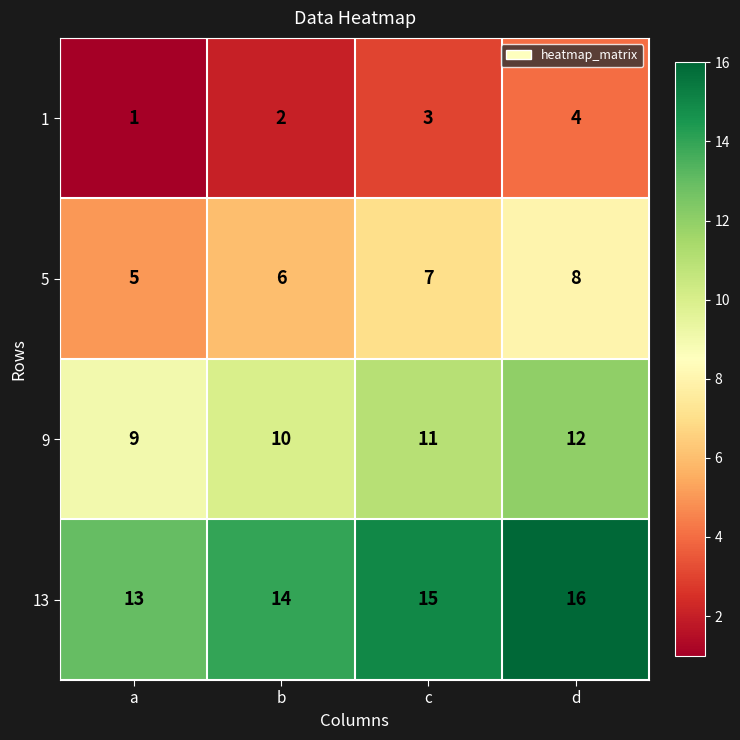

At which category does the chart reach its minimum across all series?

a